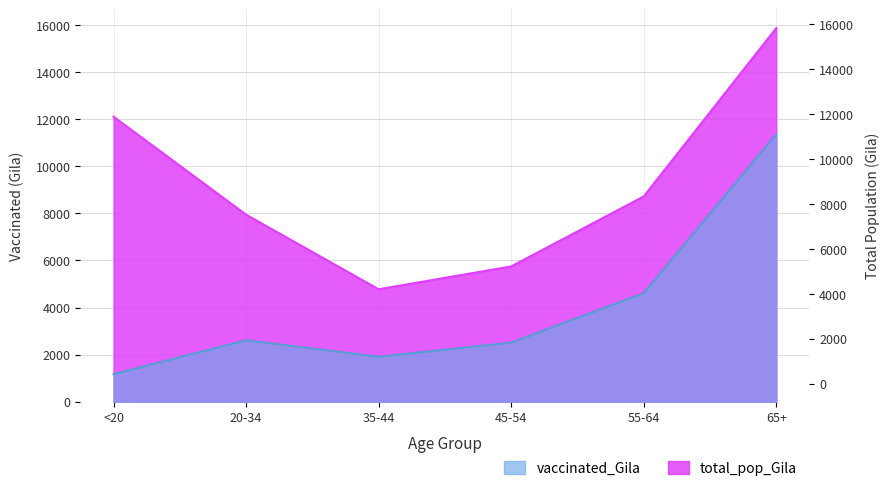

True or false: vaccinated_Gila has more than 0 interior local peaks.

True